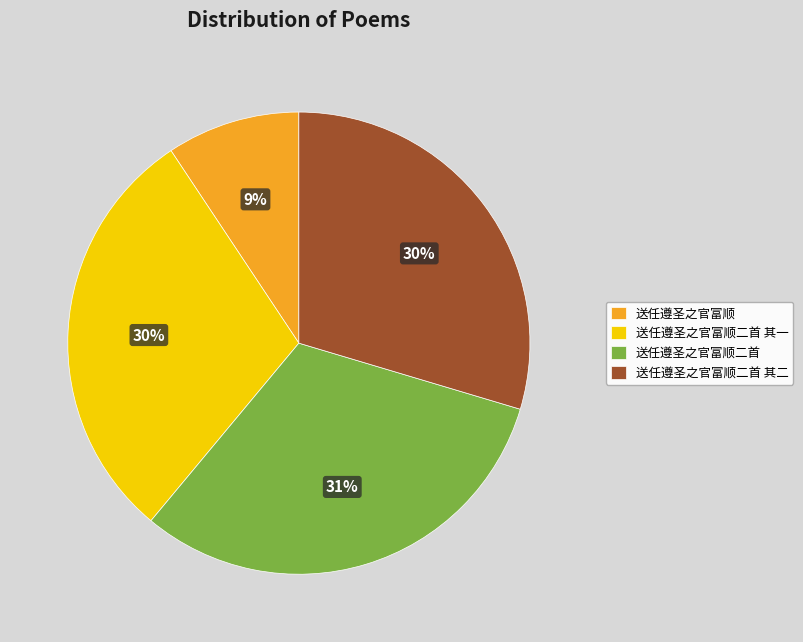

Is the sum of 送任遵圣之官富顺二首 其二 and 送任遵圣之官富顺二首 其一 greater than half?

Yes